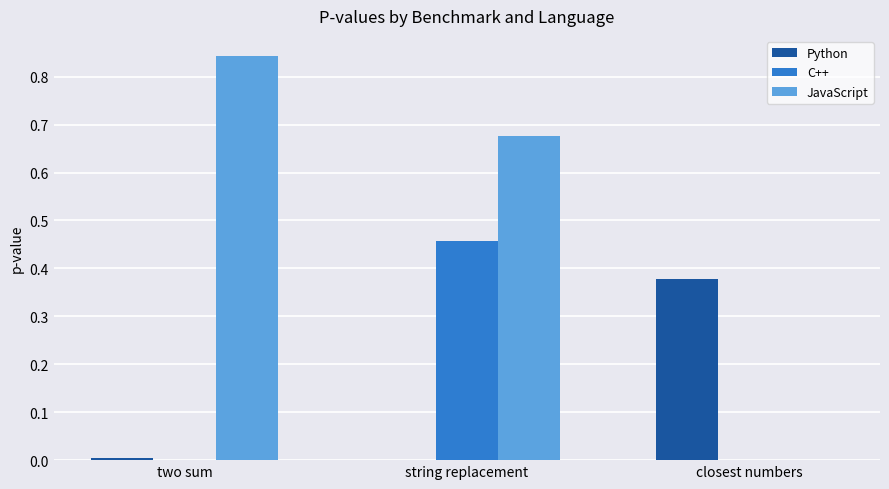

Is the value of Python at closest numbers greater than the value of JavaScript at two sum?

No